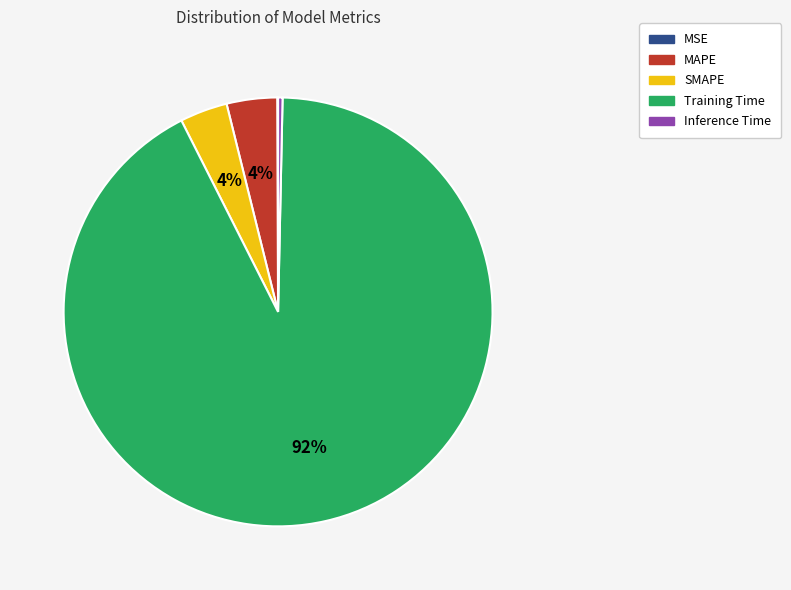

Which category has the biggest portion of the pie?

Training Time